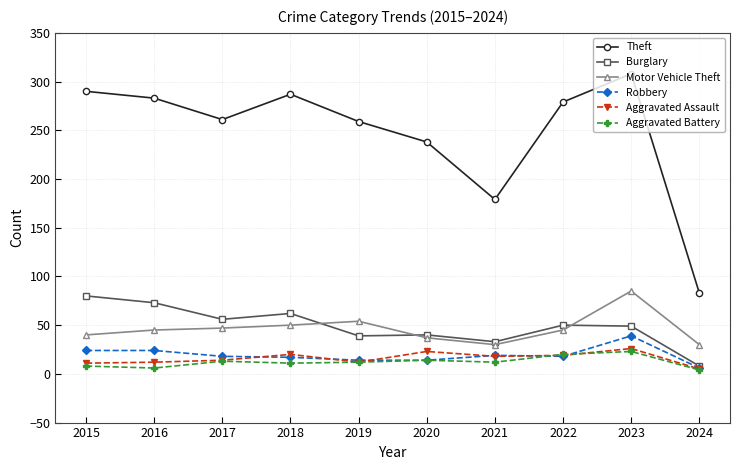

What is the smallest value displayed?

4